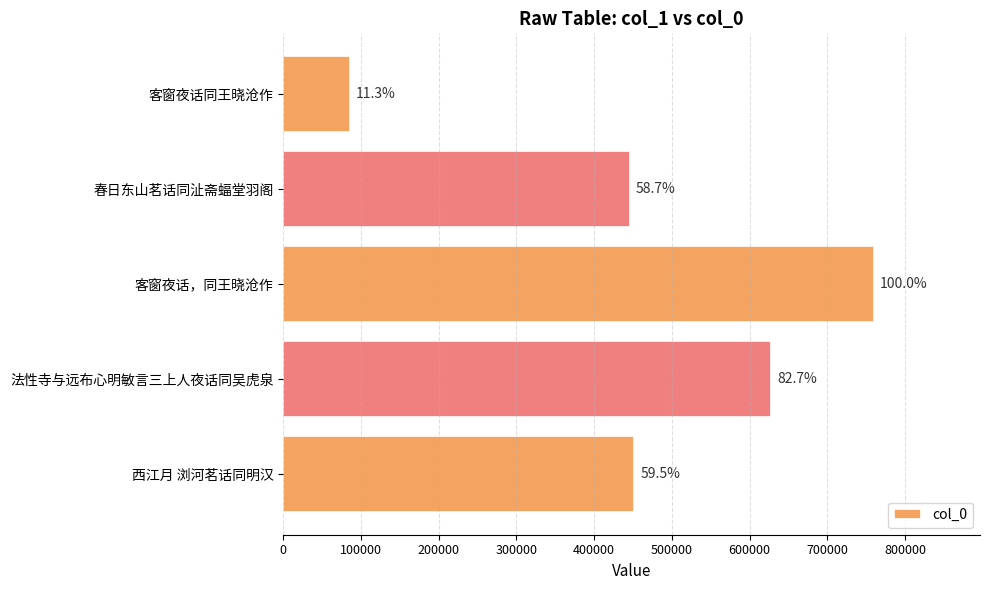

Does the chart contain any negative values?

No